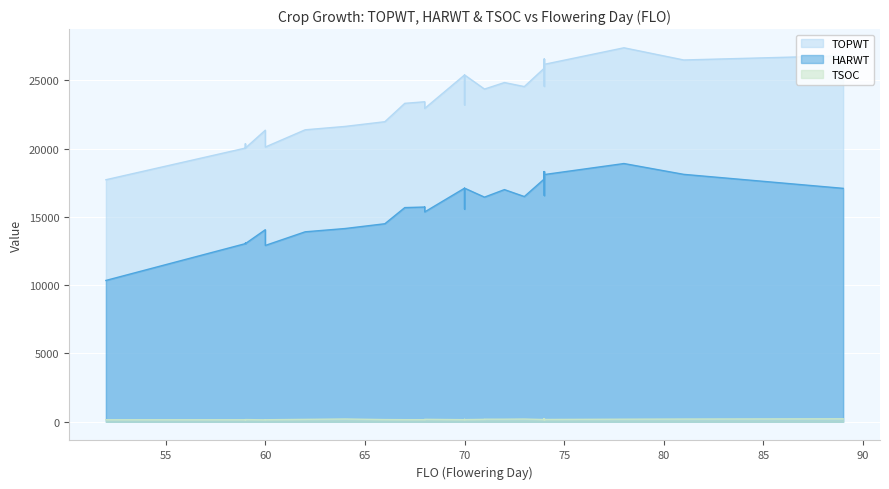

What is the minimum value shown in the chart?

137